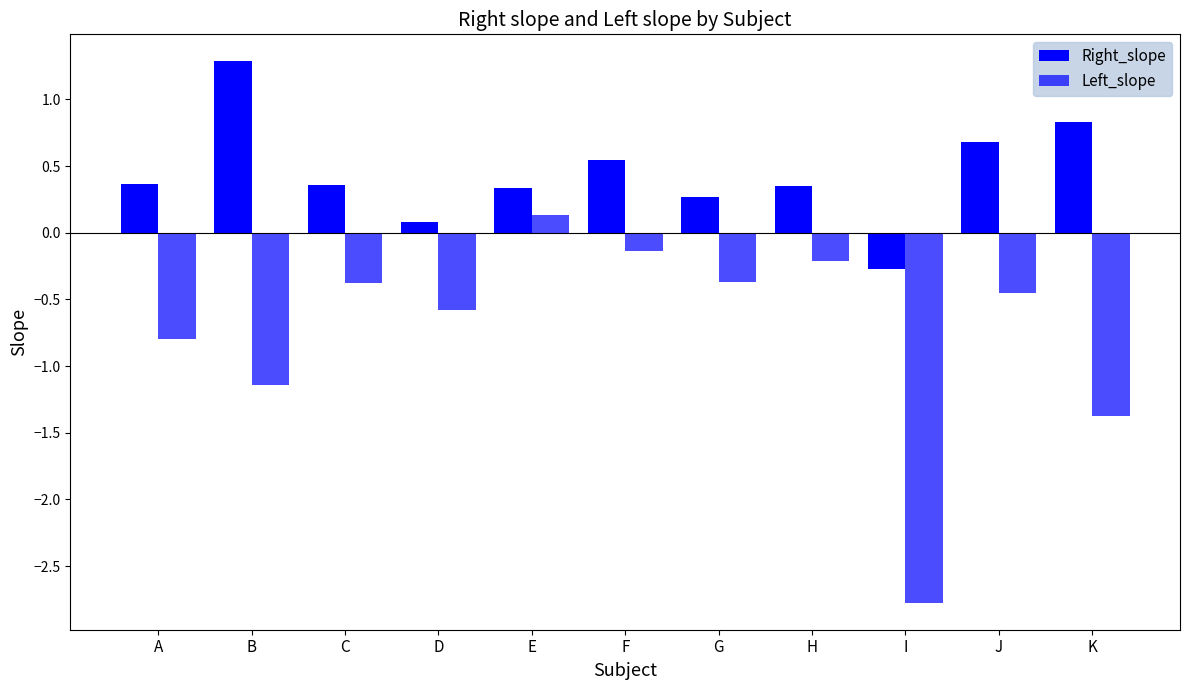

The Left_slope series shows -0.2 at A. True or false?

False